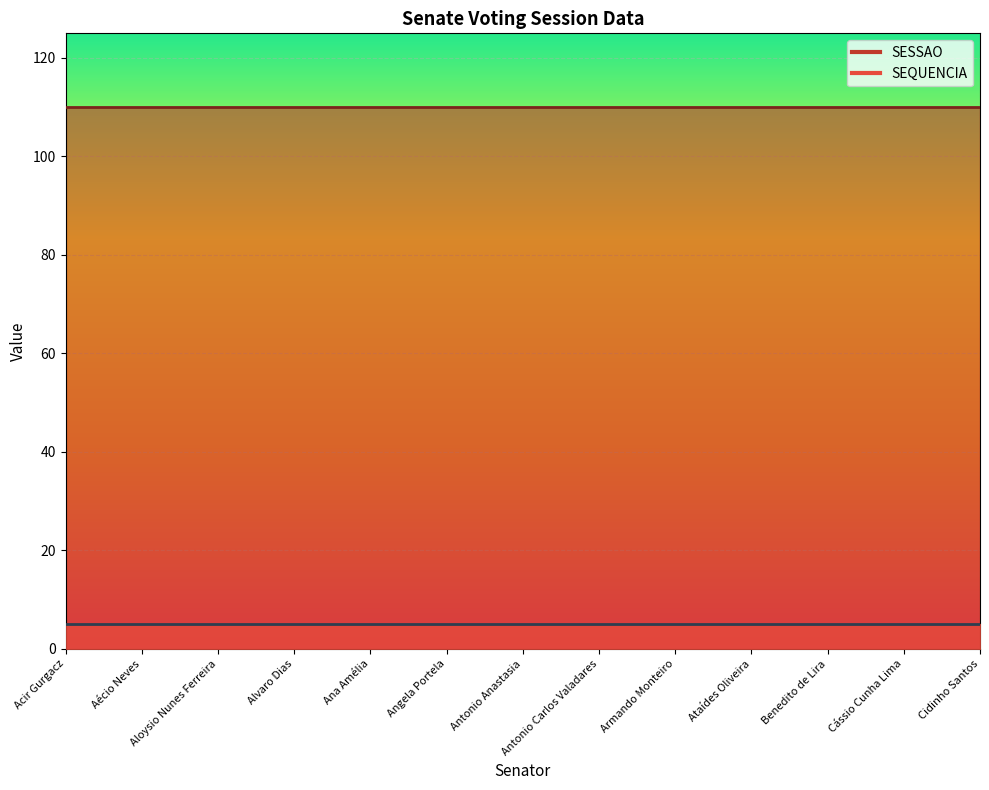

Between Armando Monteiro and Cássio Cunha Lima, which is larger?

Armando Monteiro